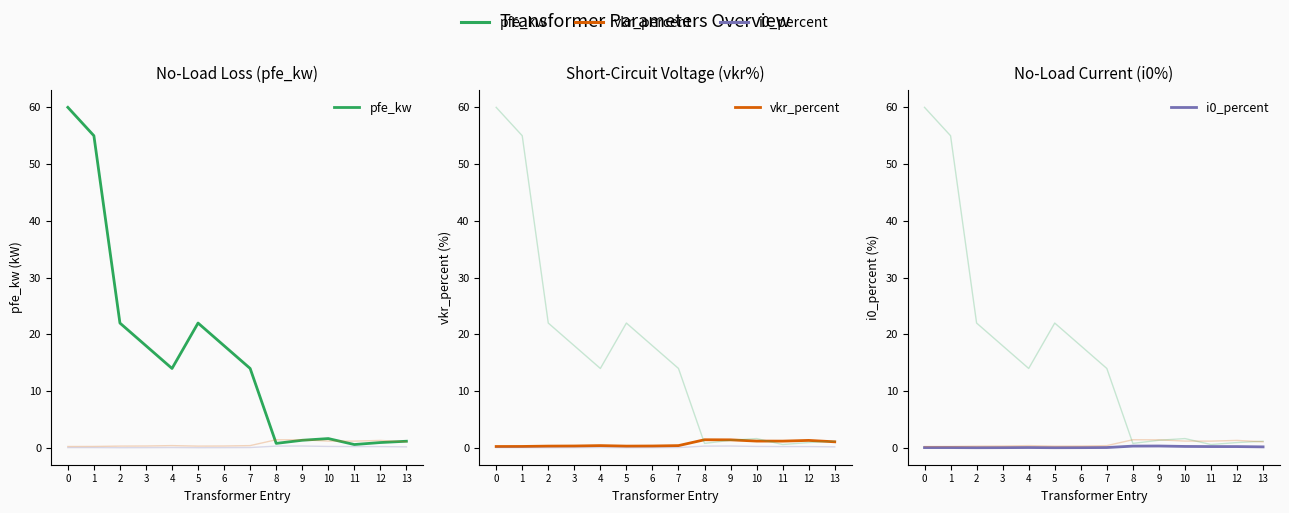

Is this an area chart (filled region under the line)?

No